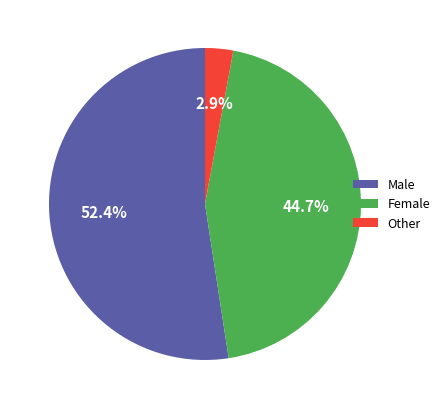

Which has a higher value, Female or Other?

Female